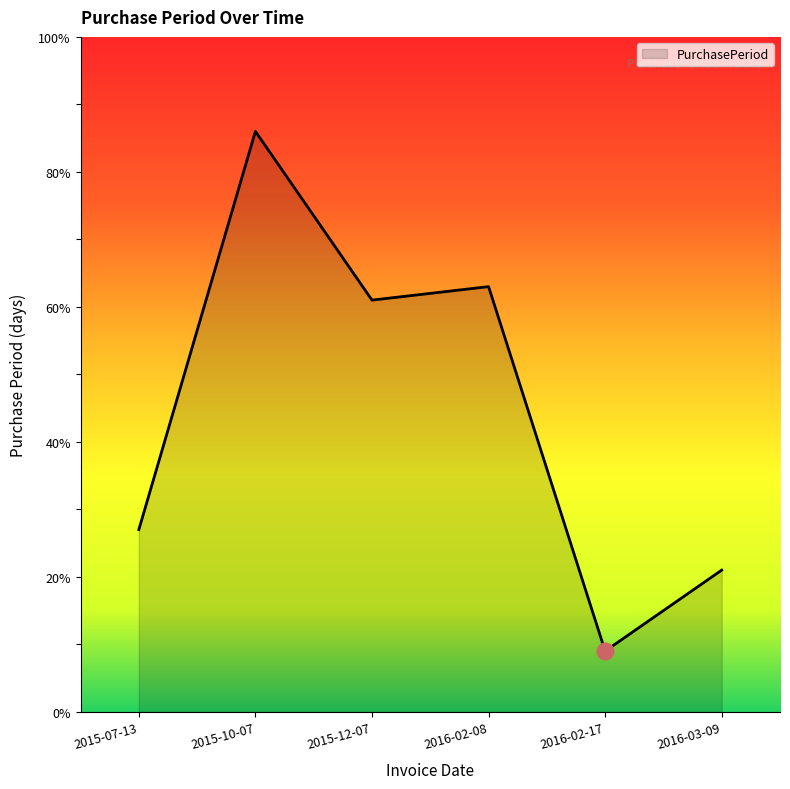

Rank the categories by value from highest to lowest.

2015-10-07, 2016-02-08, 2015-12-07, 2015-07-13, 2016-03-09, 2016-02-17